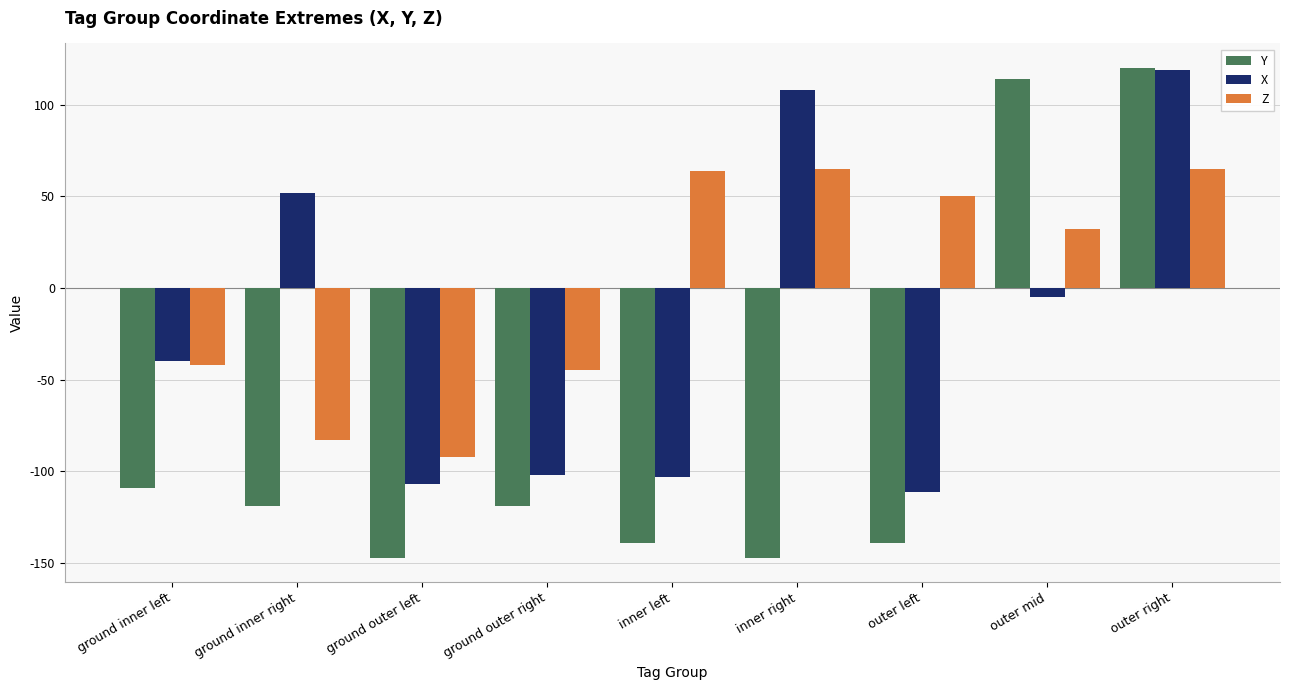

What are all the series names shown in the legend?

Y, X, Z